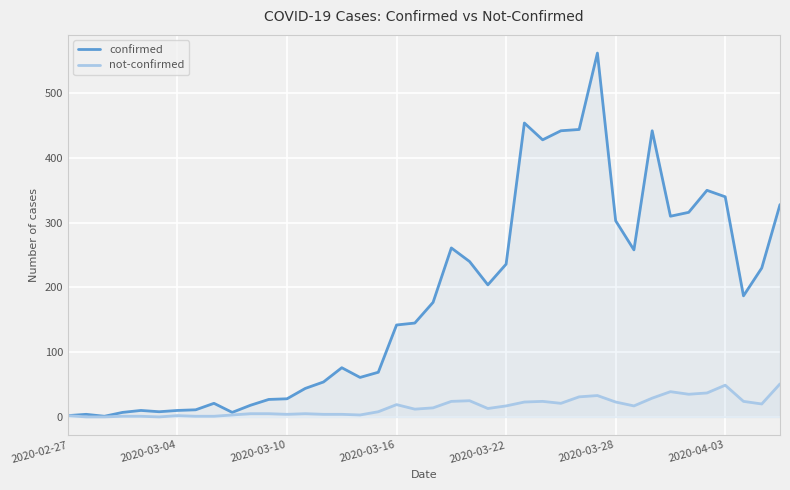

What is the difference between the maximum and minimum values in the not-confirmed series?

51